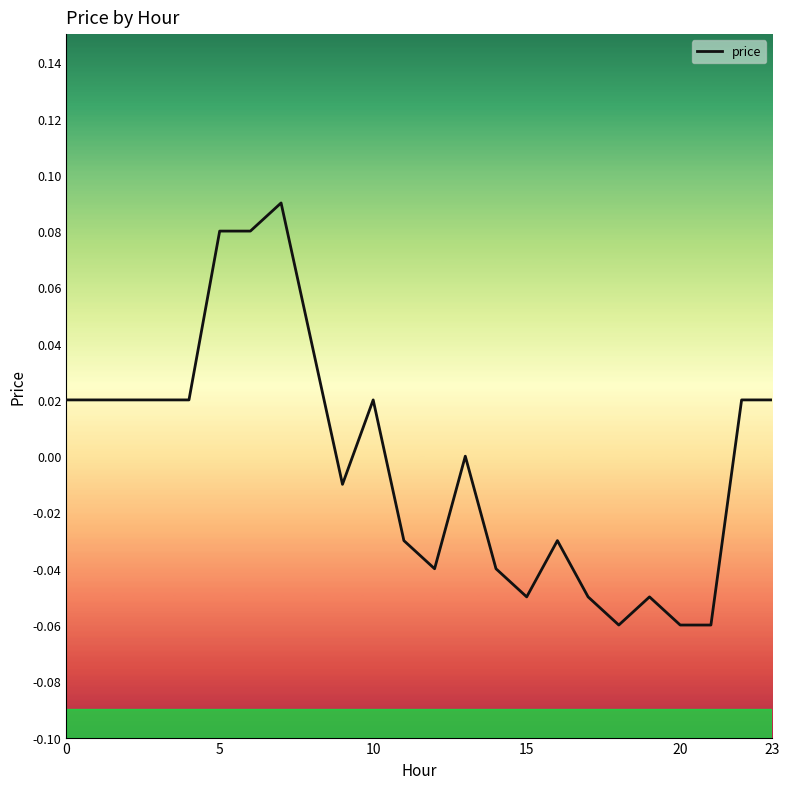

True or false: the data shows 0.0 at 5.

False